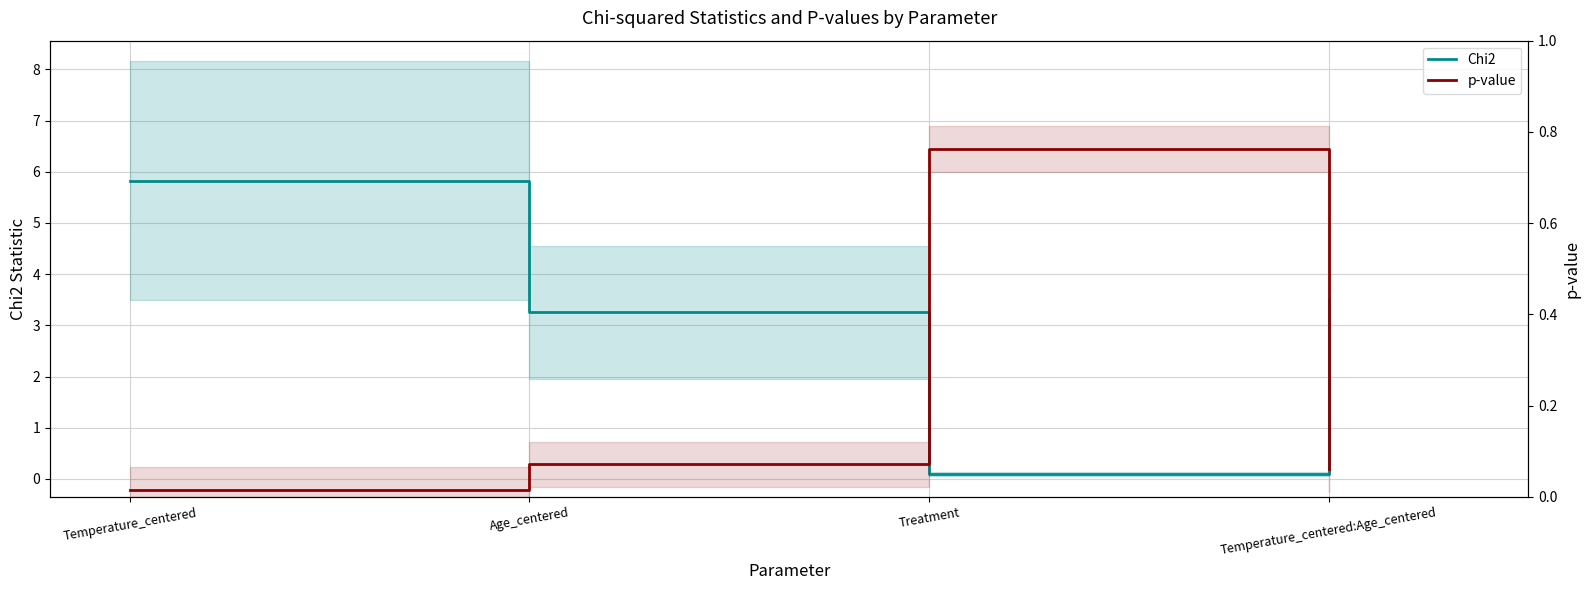

True or false: p-value has a value of 0.0 at Temperature_centered.

True